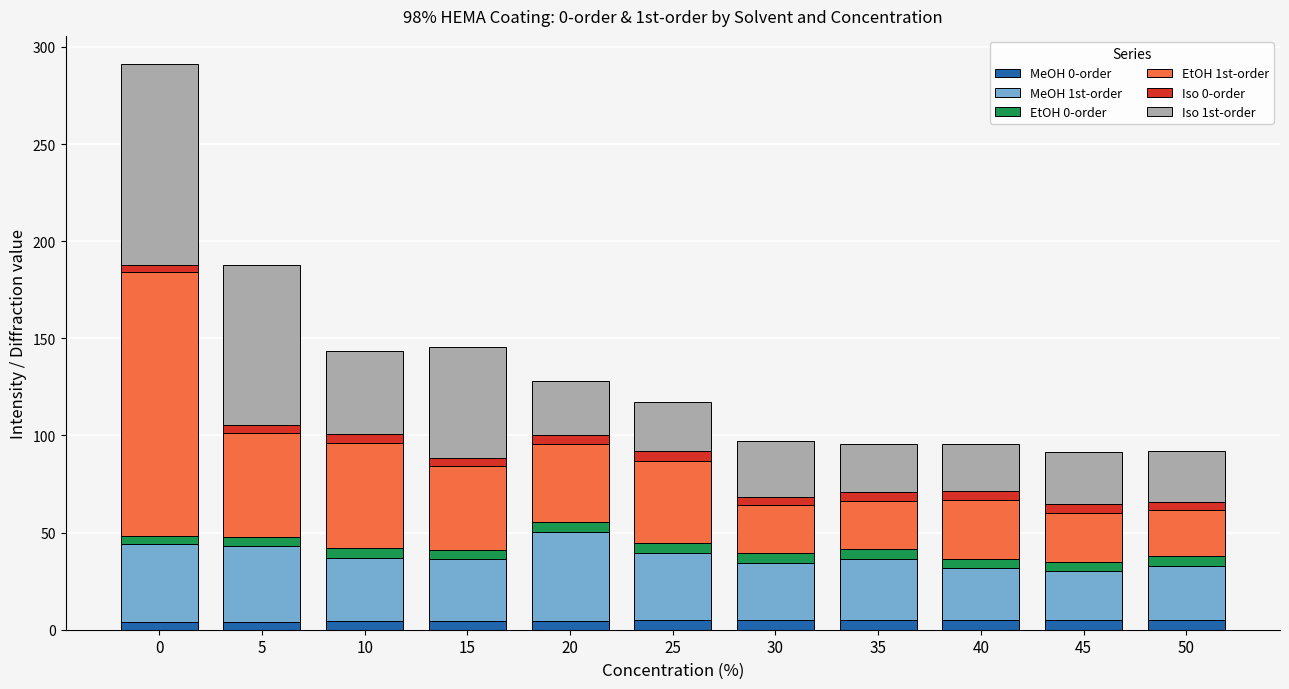

True or false: MeOH 0-order has a value of 4.7 at 20.

True